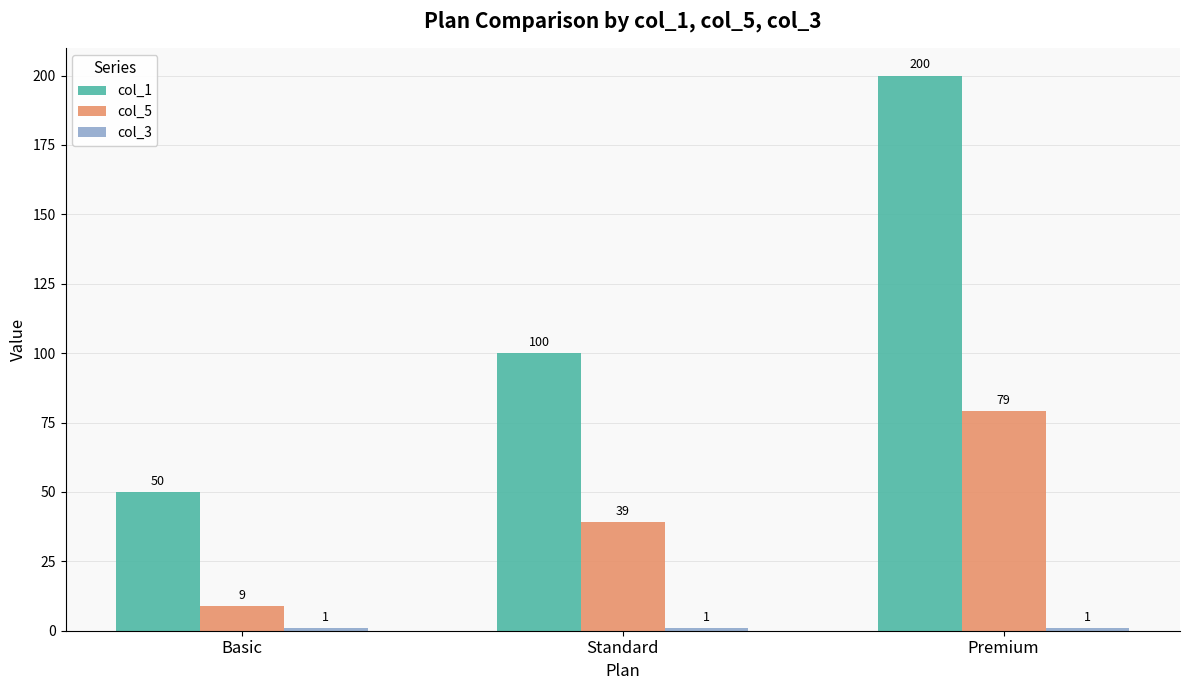

What is the sum of all col_1 values?

350